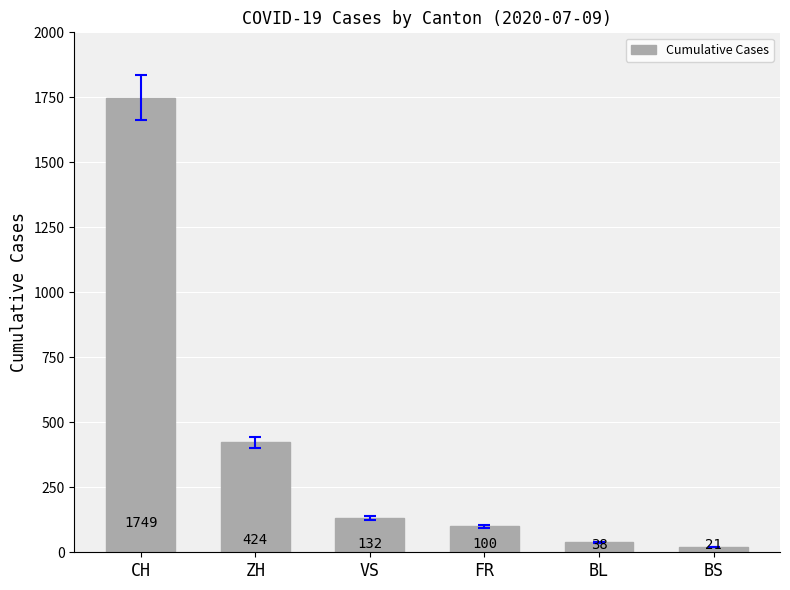

Reading left to right, extract all data points from this chart.

CH=1749	ZH=424	VS=132	FR=100	BL=38	BS=21